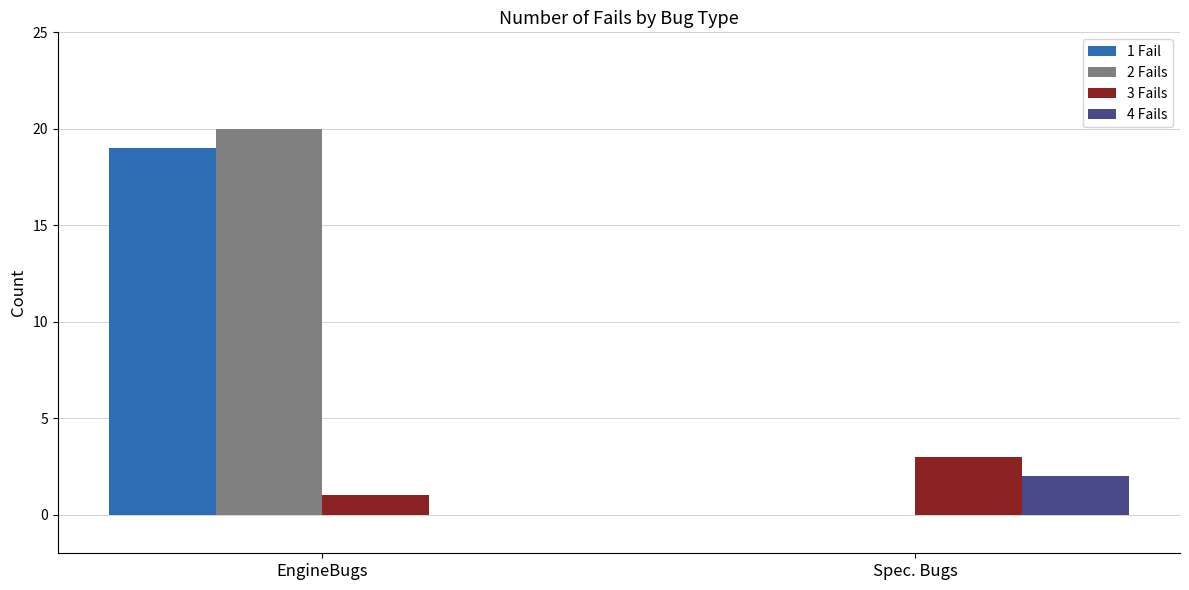

The value of 4 Fails at EngineBugs is -1. True or false?

False